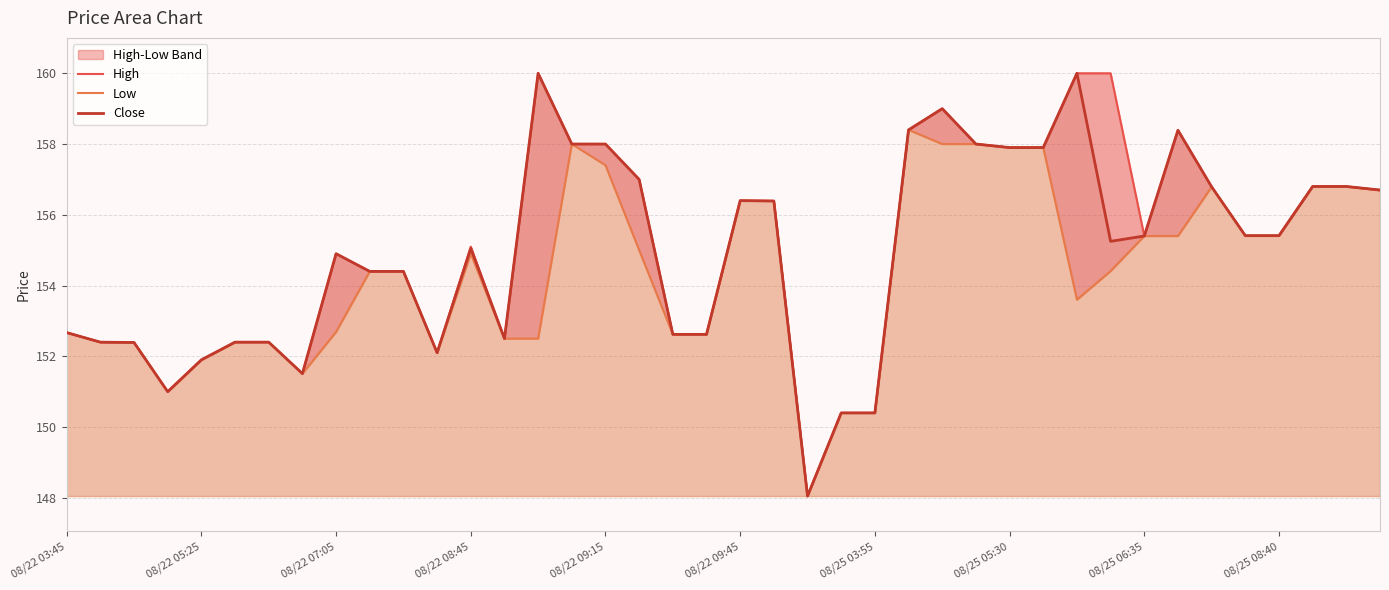

At which category is the sum across all series the highest?

26